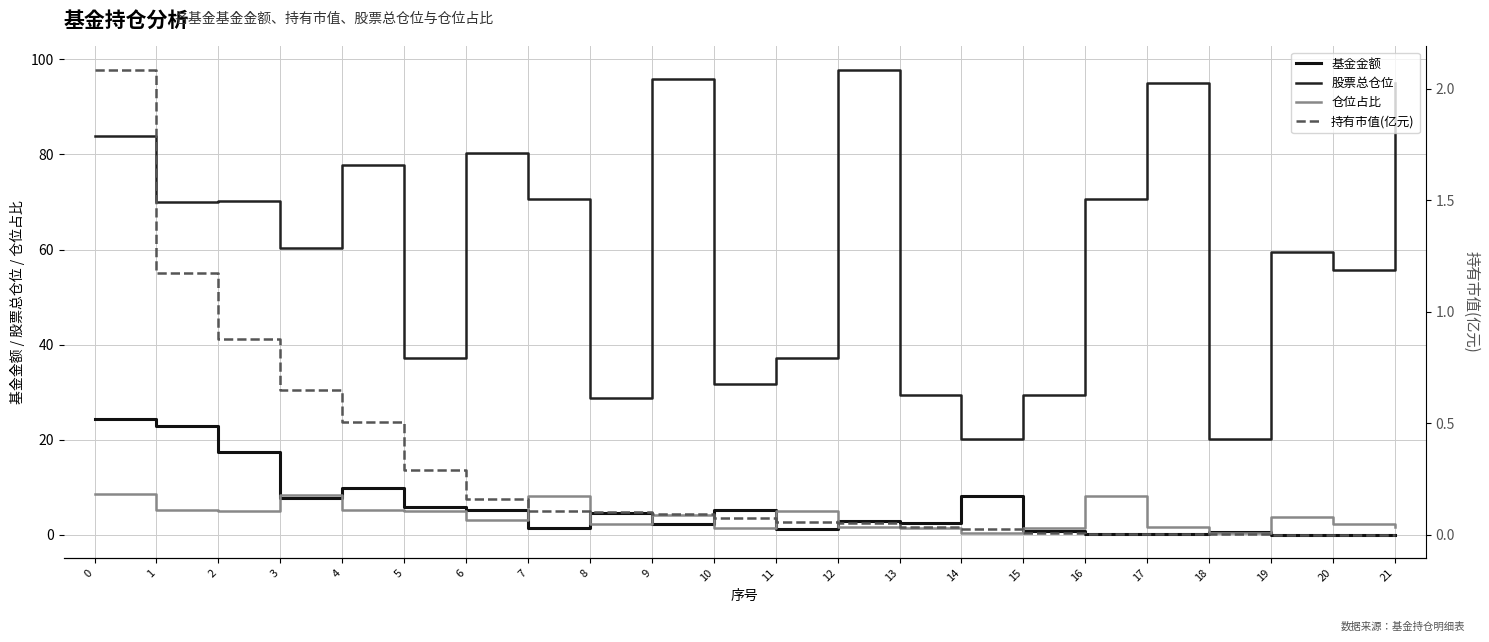

How many distinct data groups are displayed?

4